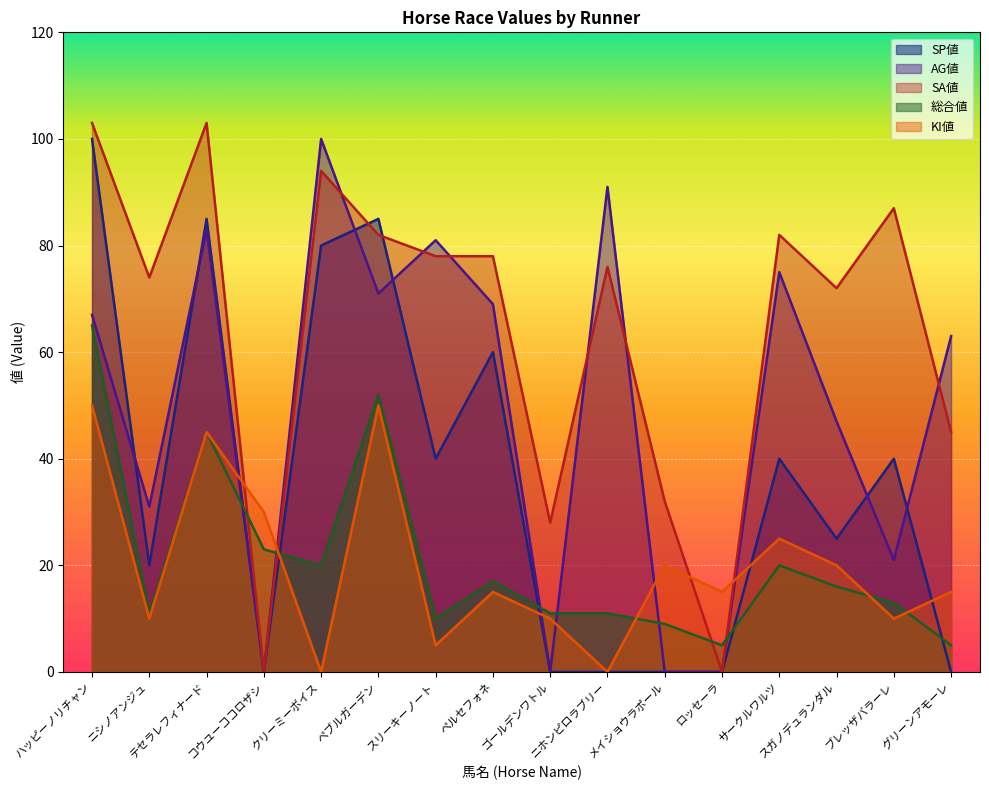

Which series has the largest total across all categories?

SA値